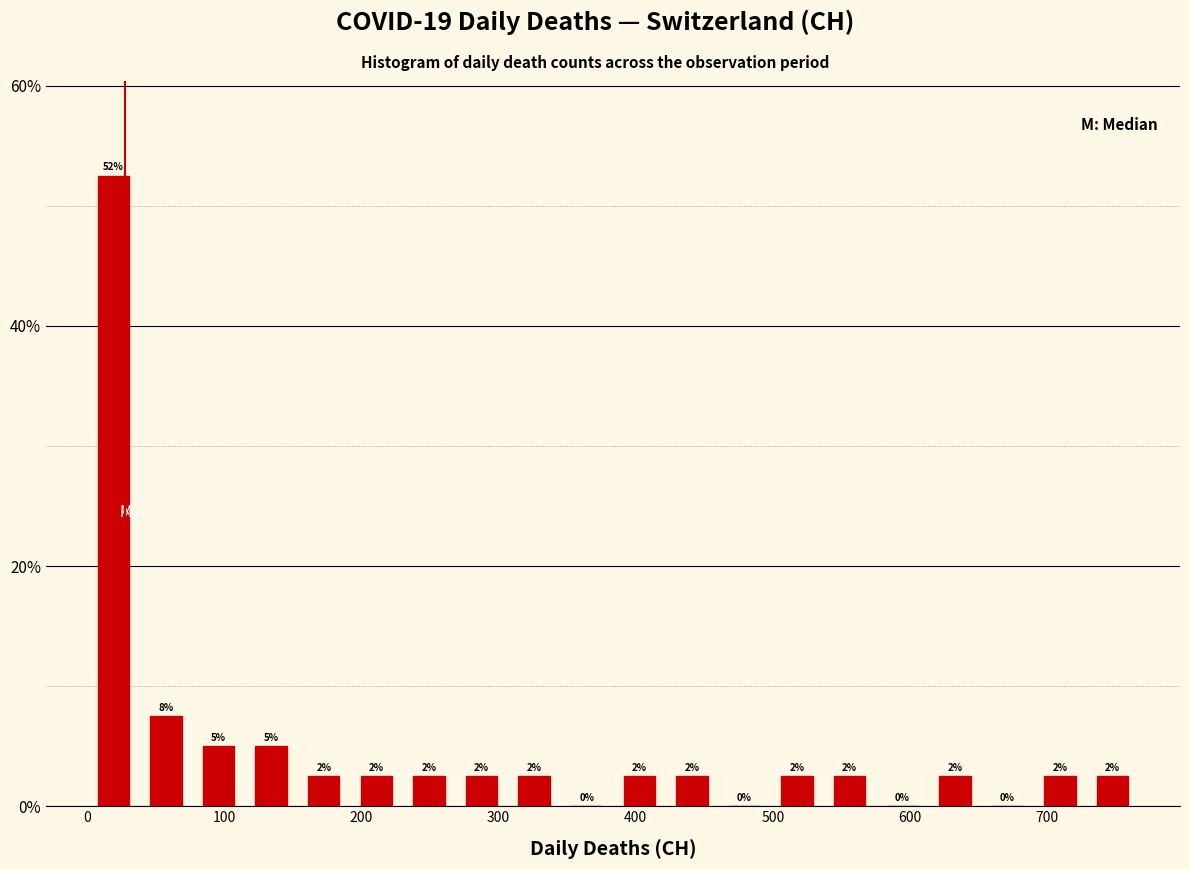

Read against the x-axis, roughly where is the centre of the tallest bar?

20